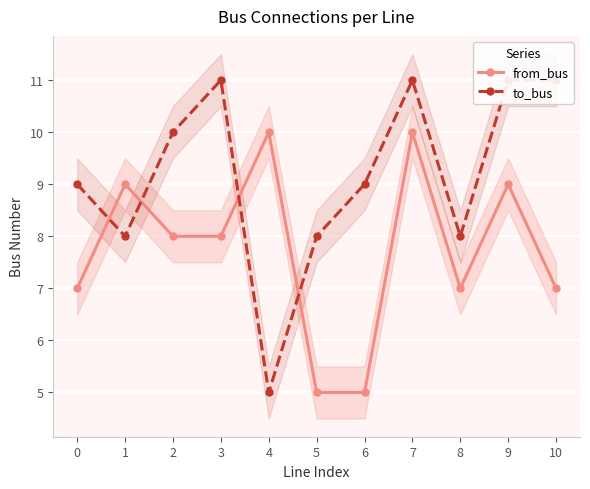

Which label corresponds to the smallest value in the chart?

5